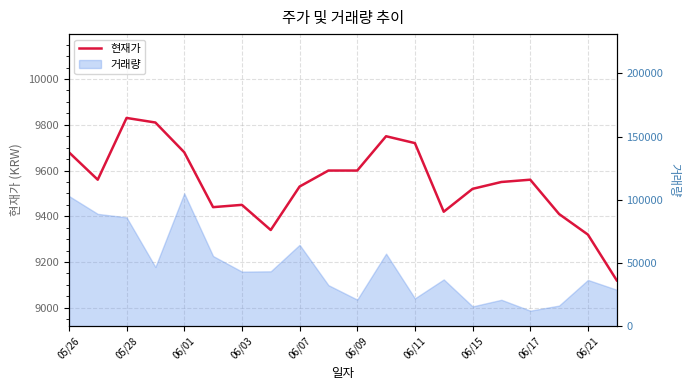

How many categories are shown in the chart?

20